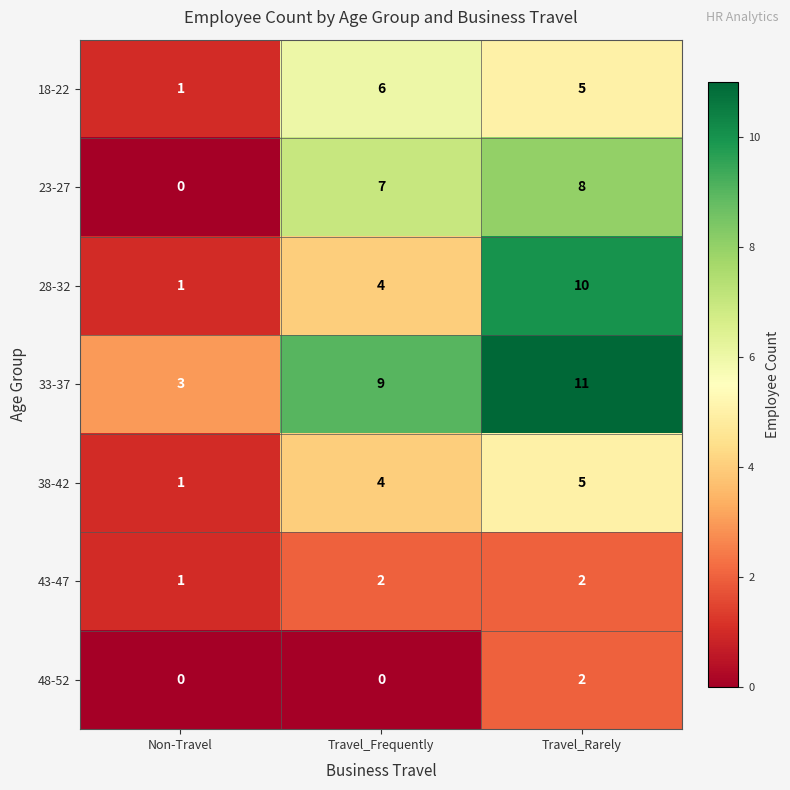

What is the difference between the maximum and minimum values in the 33-37 series?

8